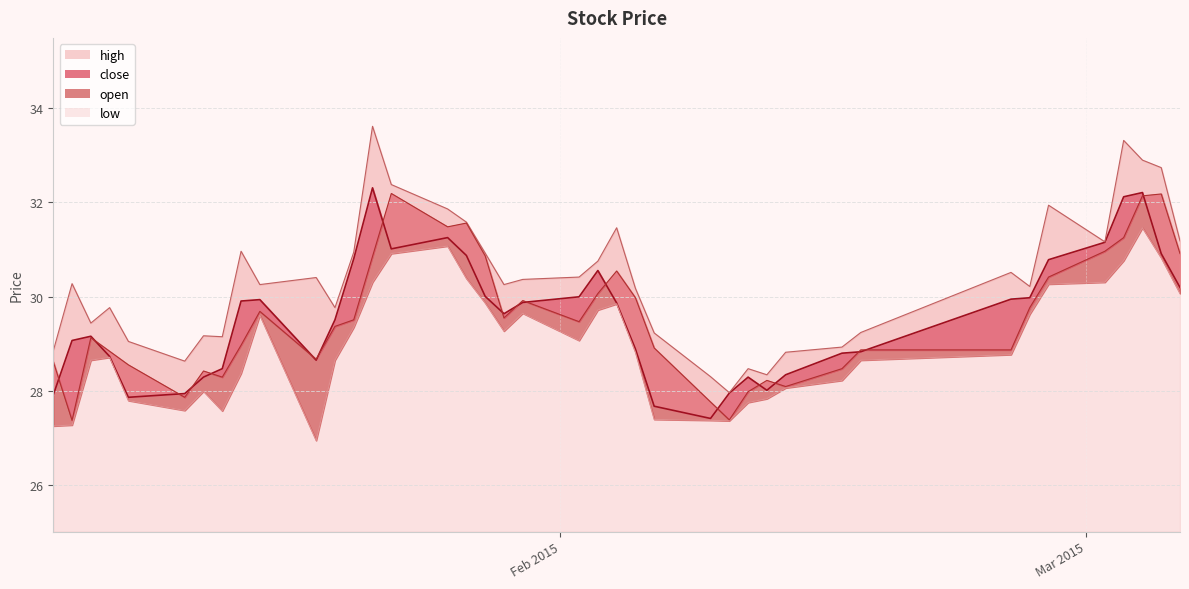

At which label does open first exceed 29?

2015-01-07